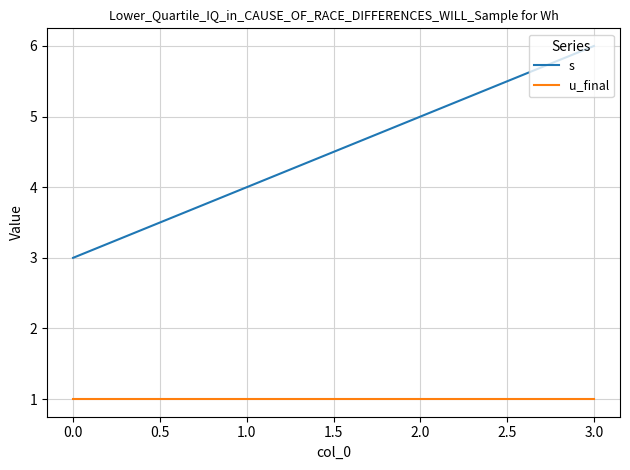

What is the sum of all s values?

18